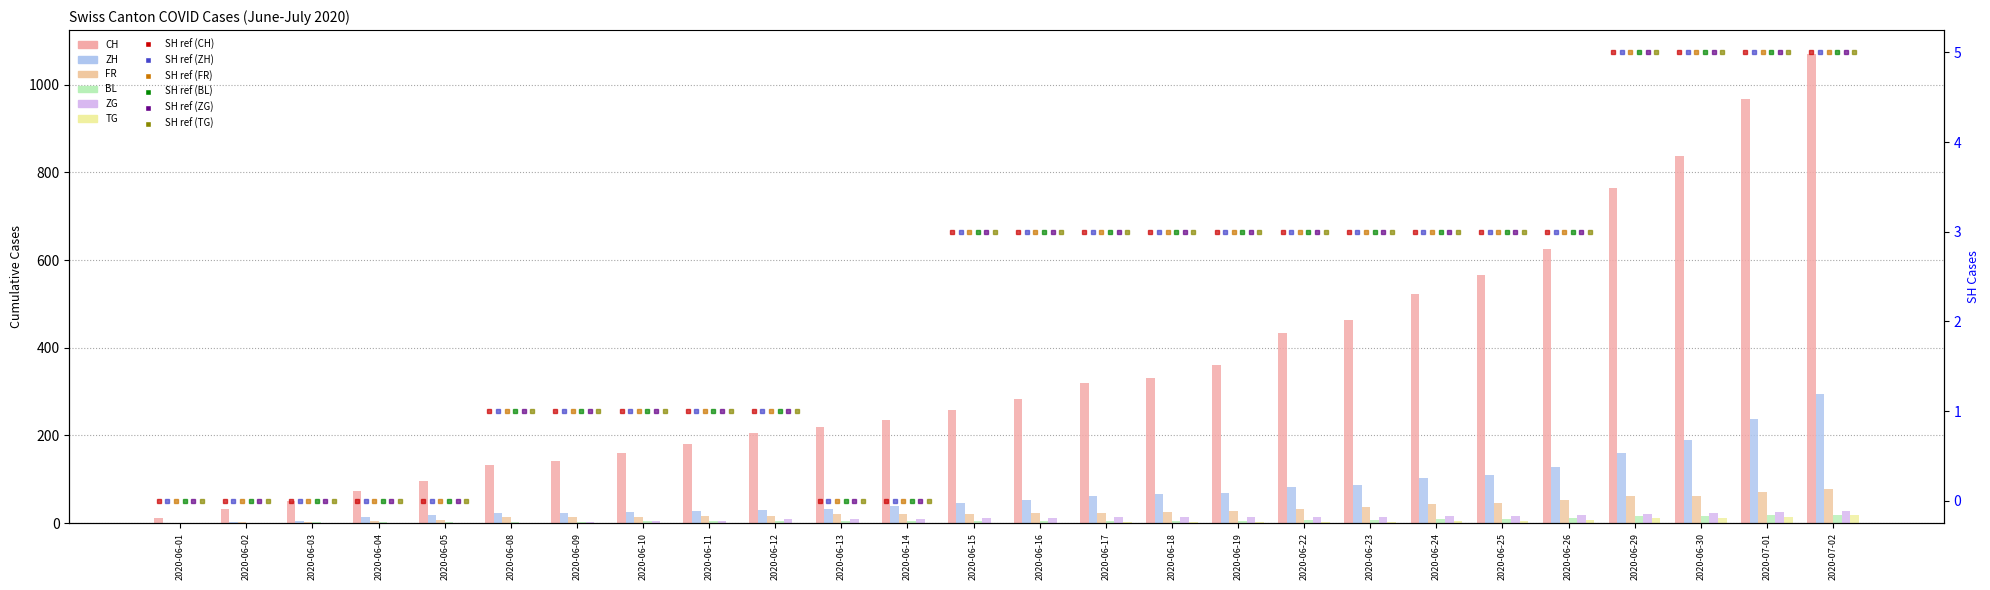

Reading left to right, extract all data points from this chart.

CH: 12	33	50	74	95	132	142	160	181	206	220	236	258	284	320	331	360	434	464	522	565	625	764	837	967	1071
ZH: 0	2	5	13	19	23	23	26	28	30	33	38	45	52	62	67	68	83	87	103	110	129	161	189	237	294
FR: 0	2	3	5	7	13	13	15	16	16	20	22	22	23	24	26	27	32	36	44	47	52	61	61	72	79
BL: 1	1	2	2	3	3	3	4	4	4	4	4	4	5	5	5	5	7	7	9	10	12	17	17	18	19
ZG: 0	0	0	0	0	1	3	5	5	9	9	9	11	12	13	13	13	14	14	16	17	19	21	23	25	27
TG: 0	0	0	0	0	1	1	1	1	1	1	1	1	1	2	2	2	2	3	4	6	8	11	12	15	19